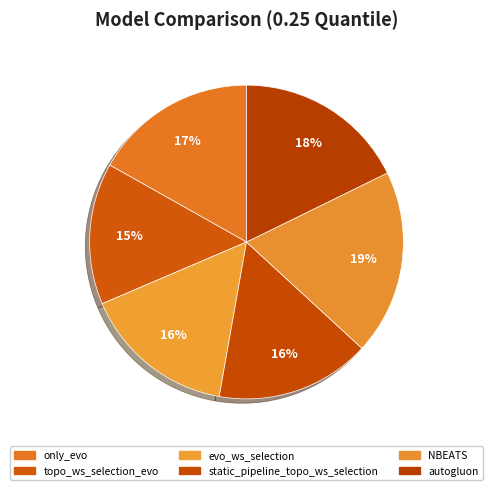

What is the ratio of the value at NBEATS to the value at autogluon?

1.1